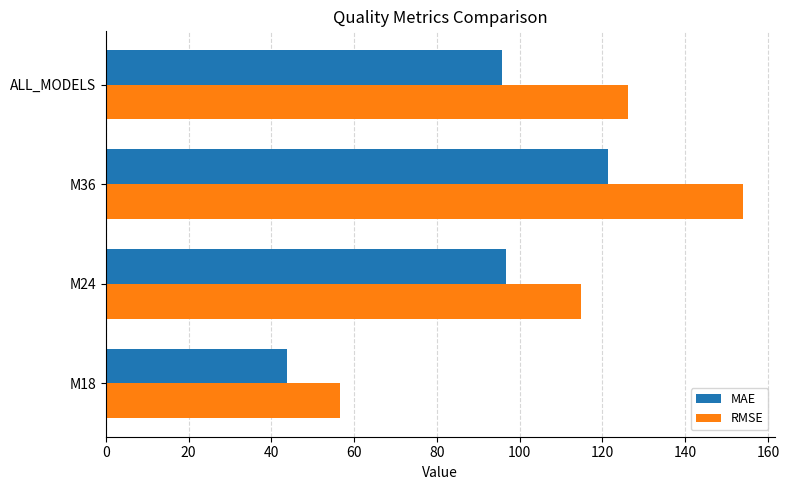

Which series has the largest total across all categories?

RMSE